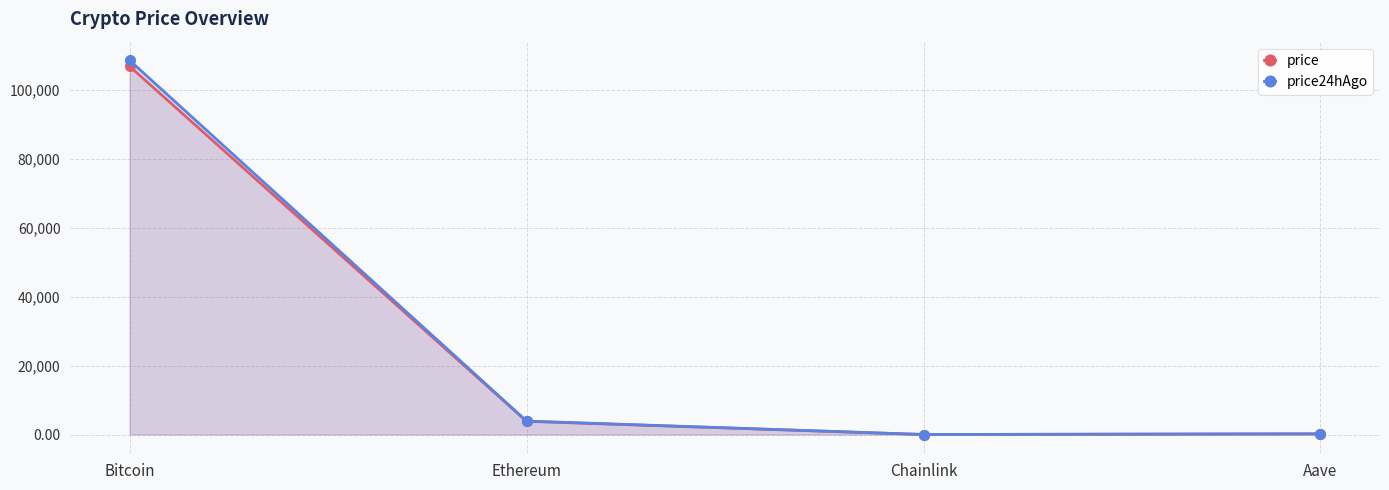

At how many categories does at least one series exceed 97285?

1